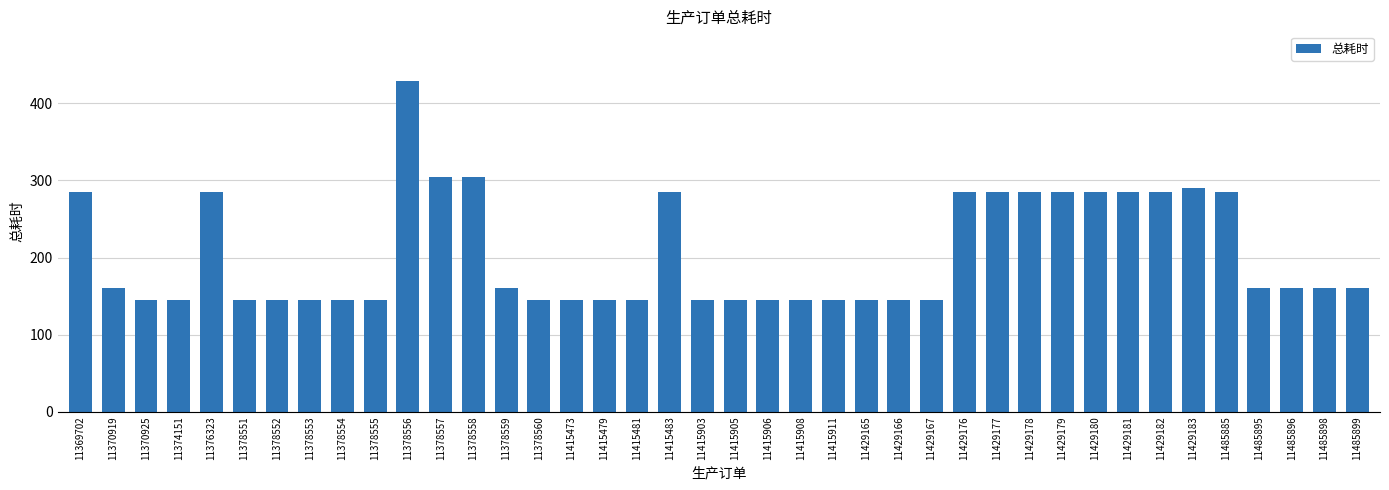

How many data points does each series have?

40